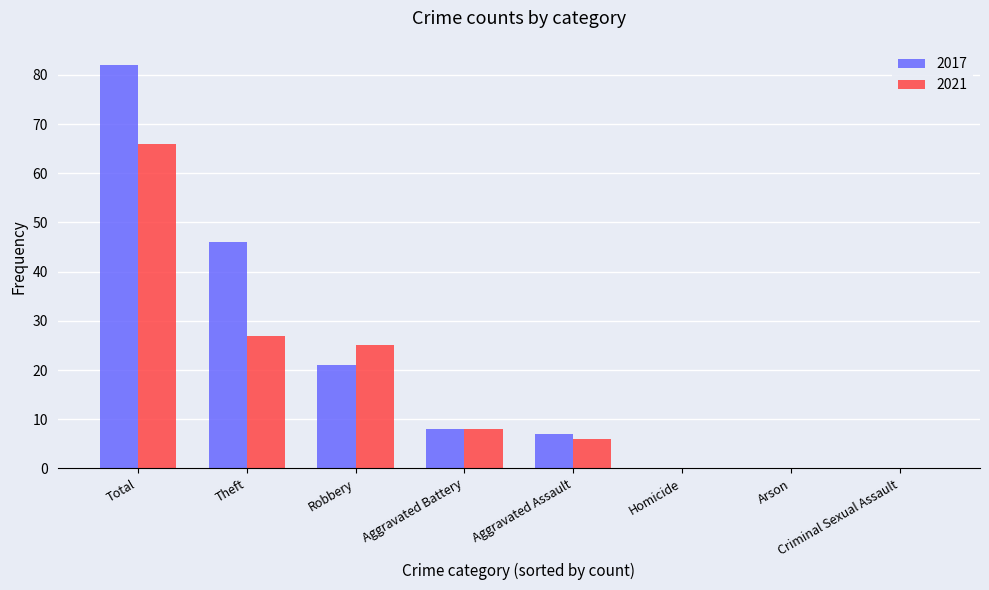

Which series has the largest range (max minus min)?

2017